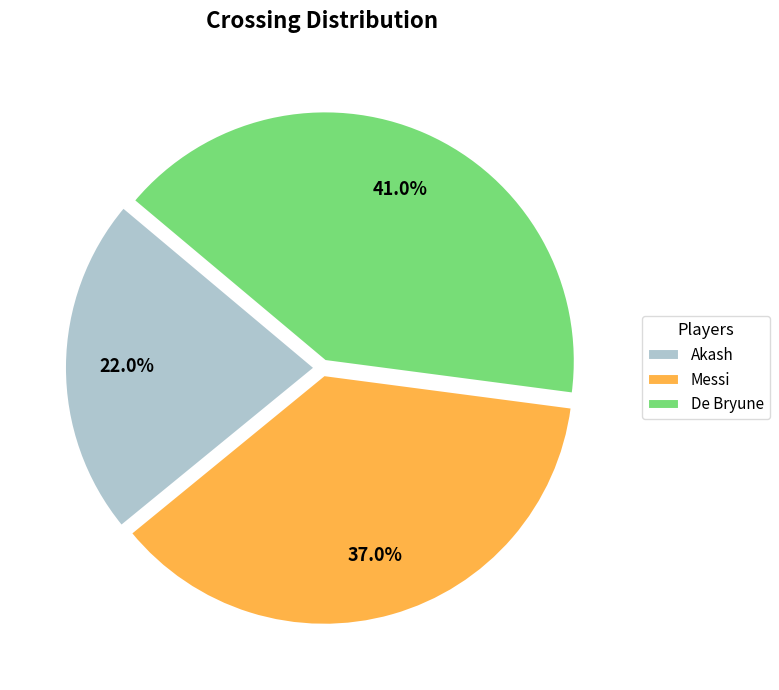

To the nearest percent, what percentage of the pie is Messi?

37%